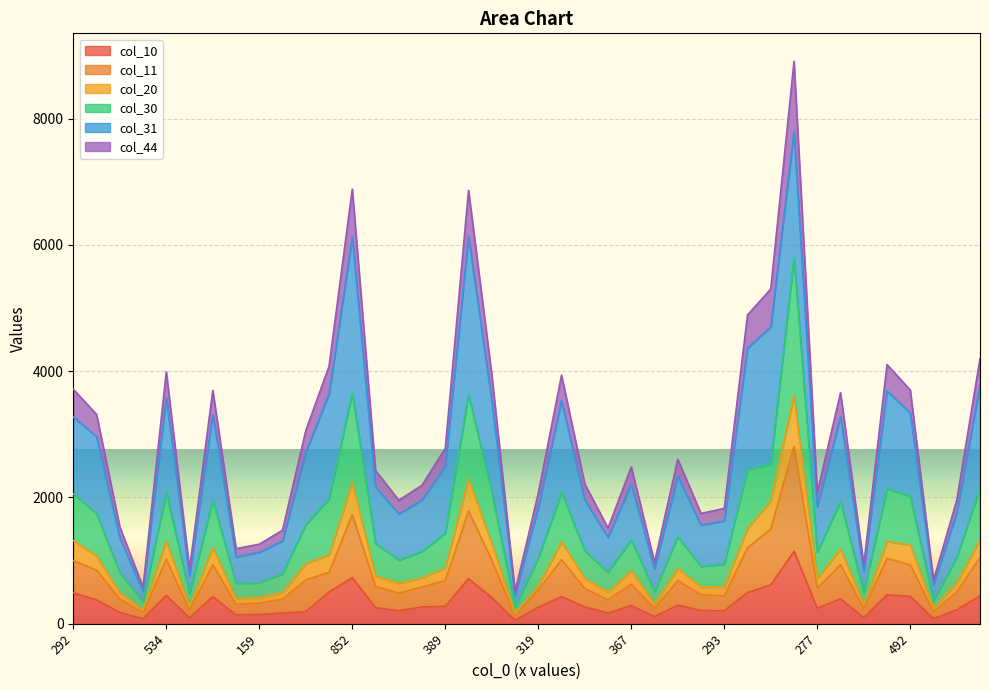

What is the minimum value shown in the chart?

54